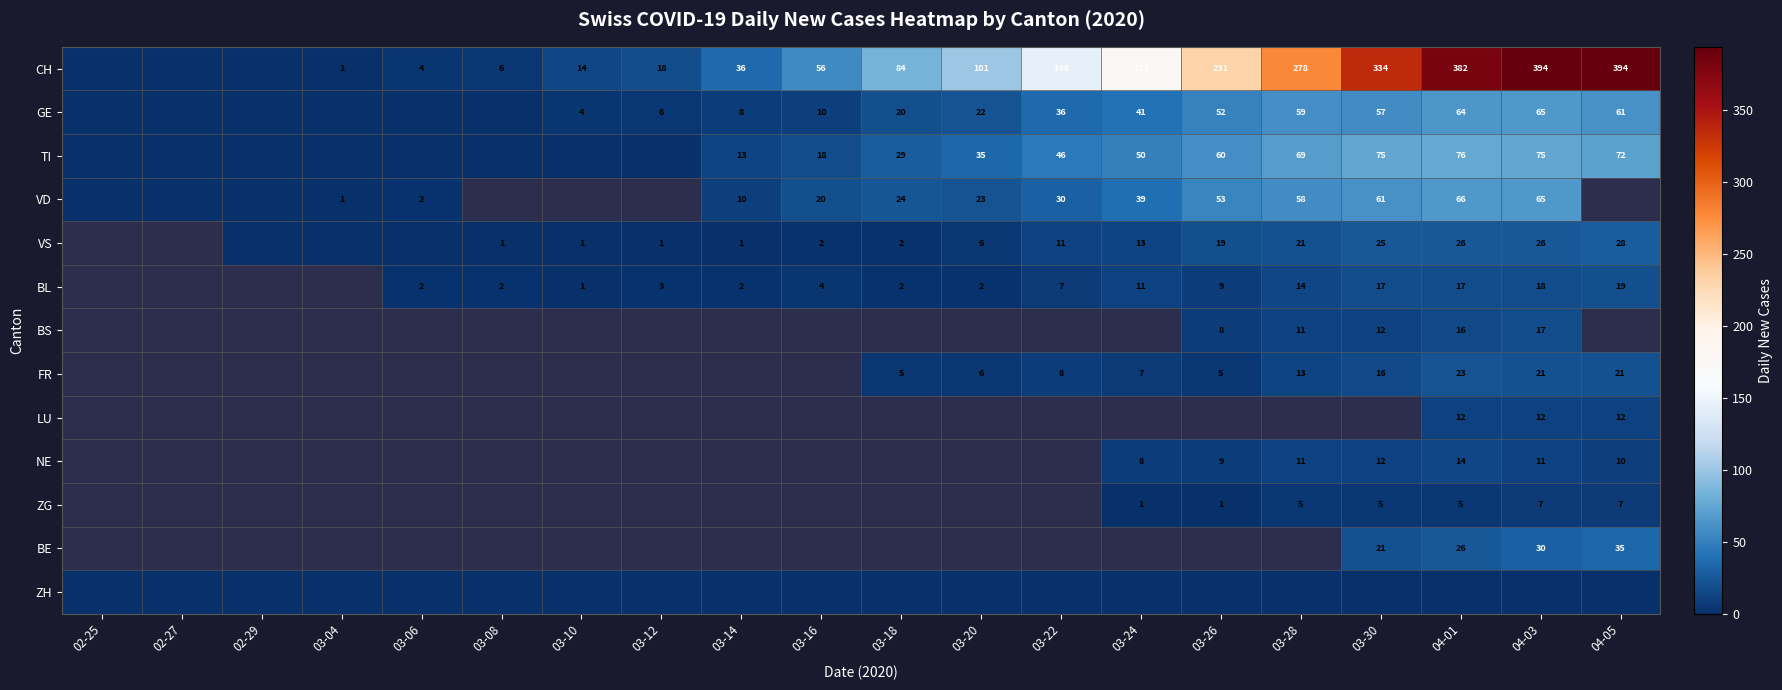

True or false: ZG has a value of 2 at 03-28.

False